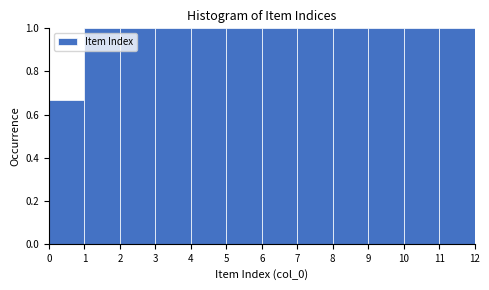

What is the height of the bar covering 5 to 6 on the x-axis? The values are not printed on the chart, so give them approximately, as read against the axis.

1.00